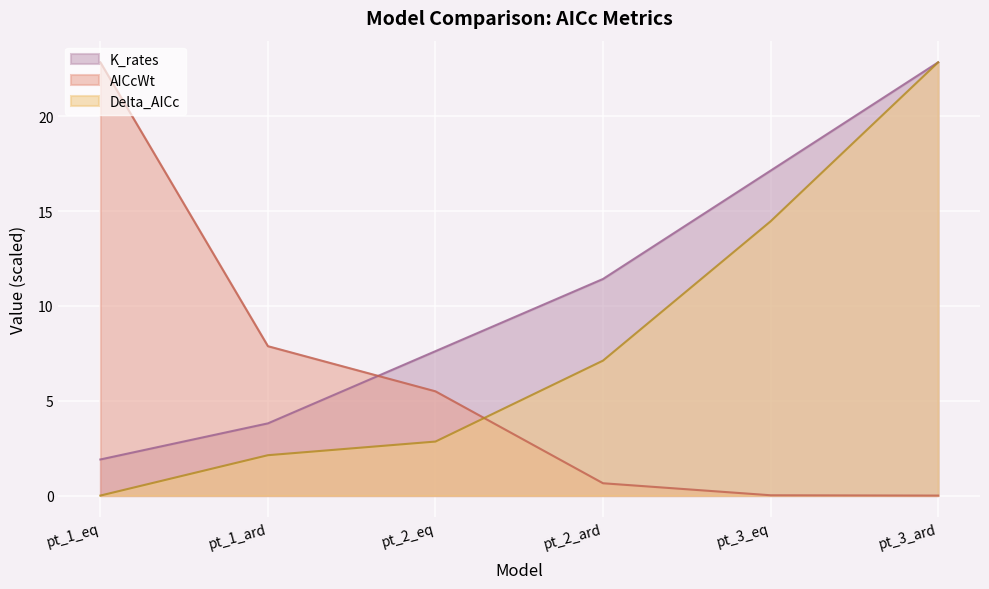

Which series has the largest total across all categories?

K_rates